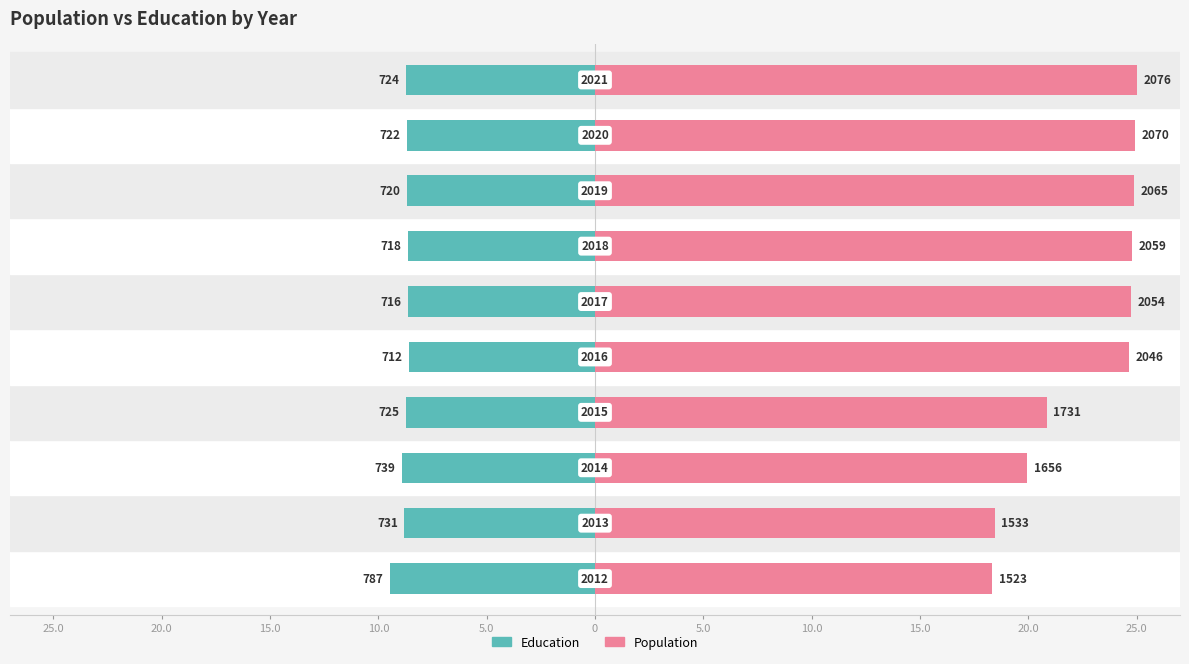

Which series has the widest spread of values?

Population